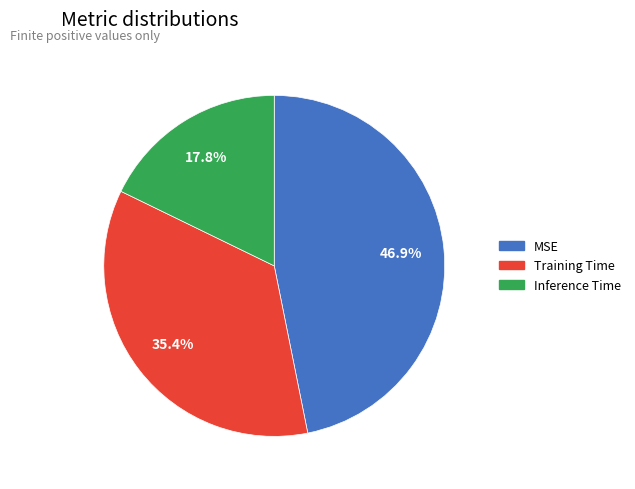

Count the number of slices in the pie.

3